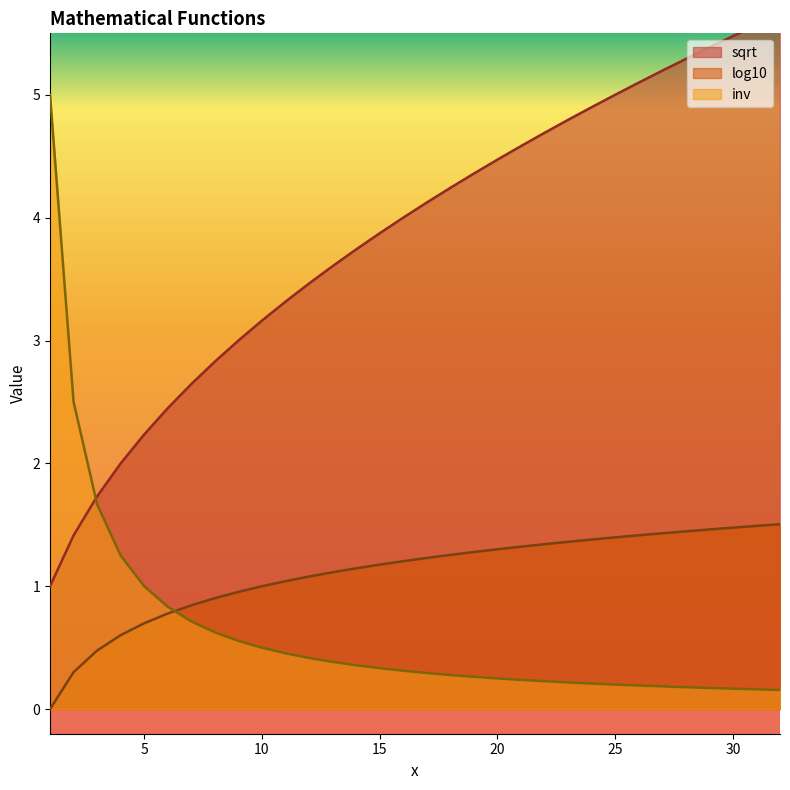

The value of inv at 29 is 0.2. True or false?

True